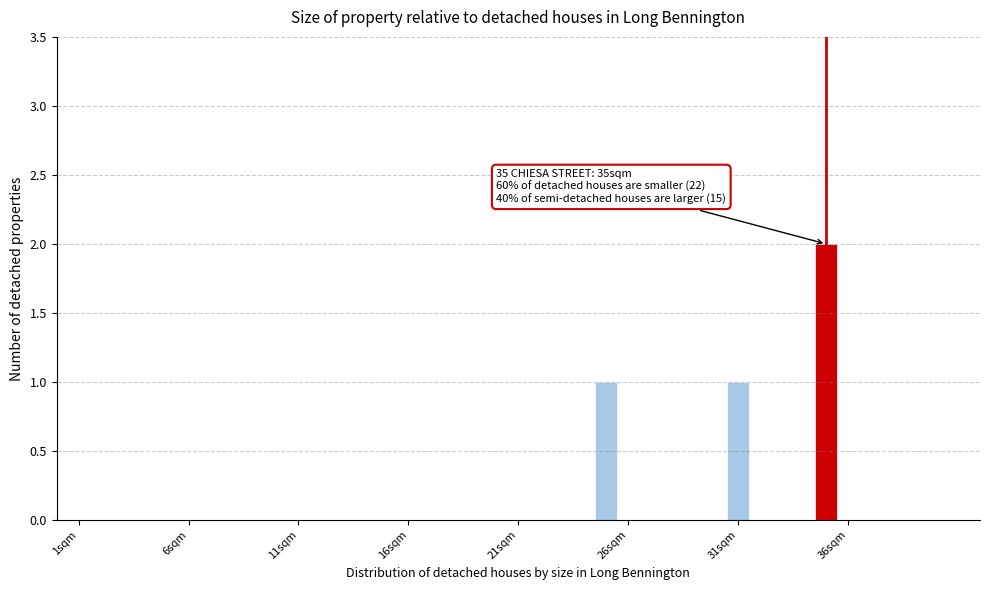

Read against the x-axis, roughly where is the centre of the tallest bar?

35.0